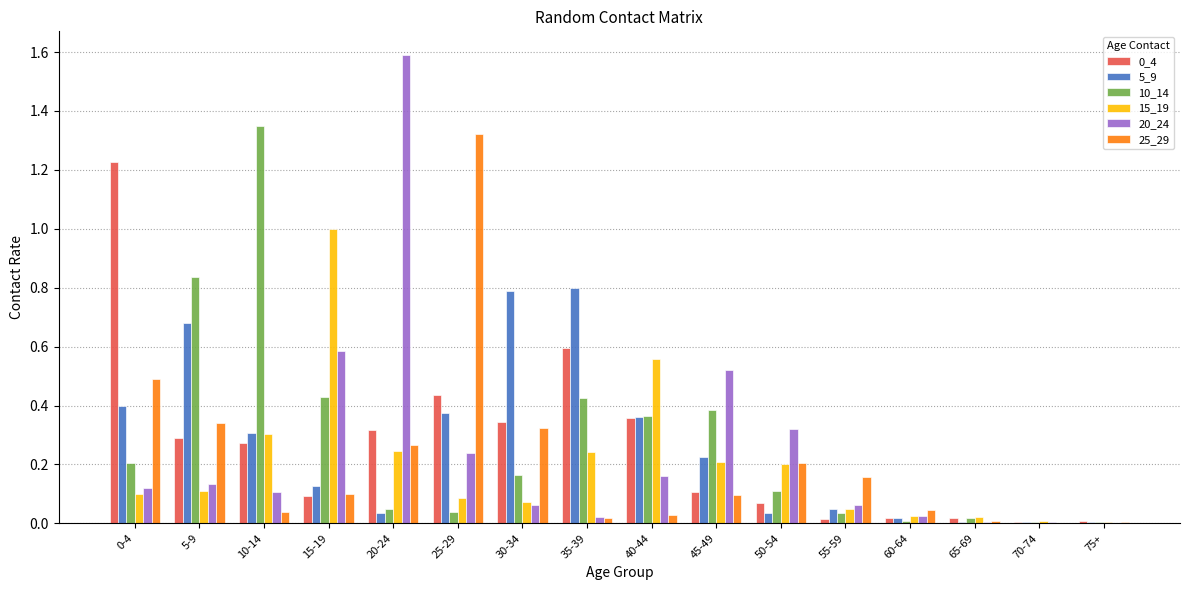

The value of 0_4 at 55-59 is 0.0. True or false?

True